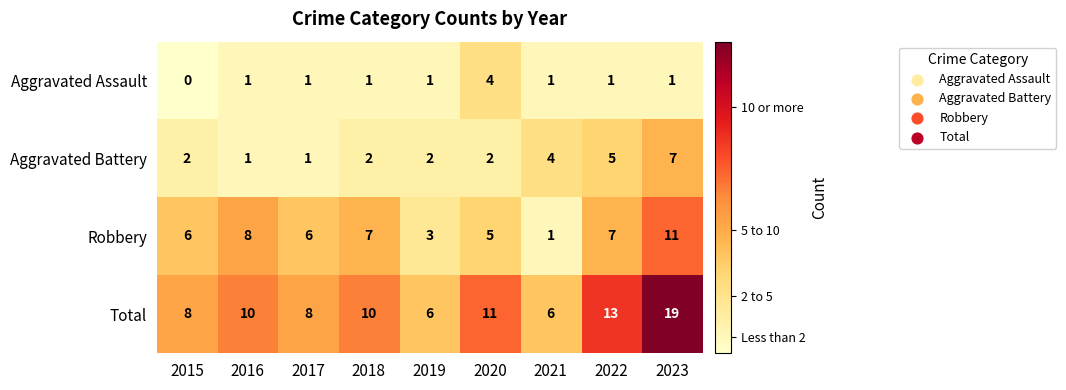

Which series has the largest total across all categories?

Total